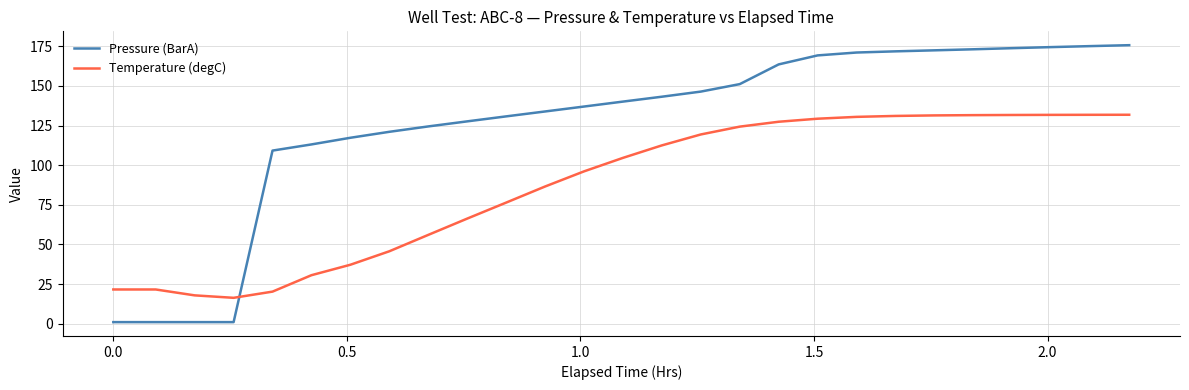

Which series has the largest total across all categories?

Pressure (BarA)